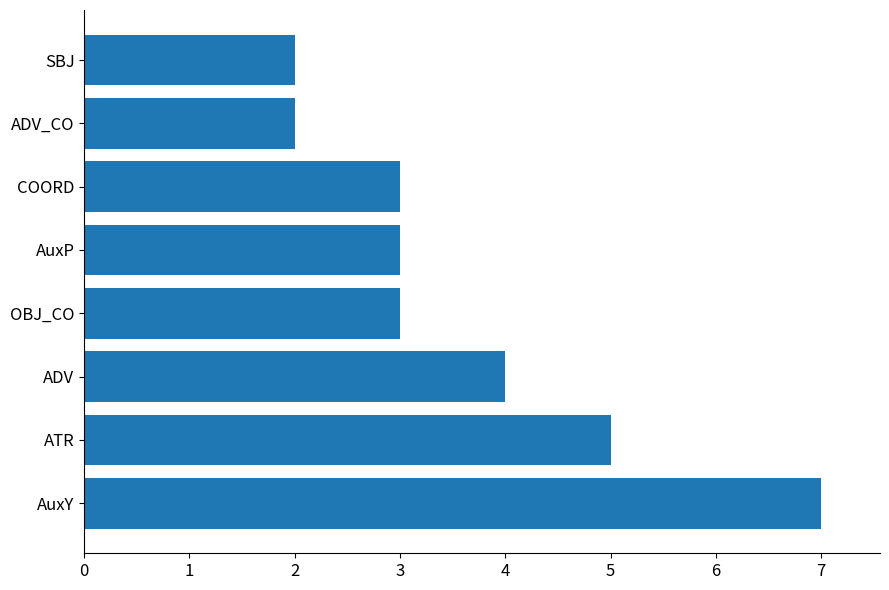

At which label is the value closest to 4?

ADV